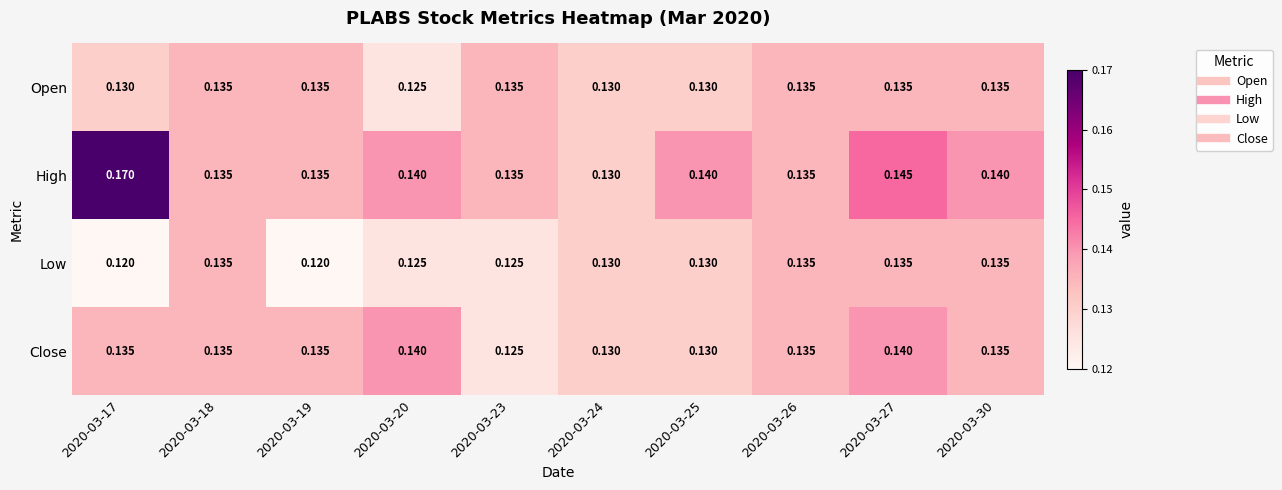

Which series has the largest total across all categories?

High